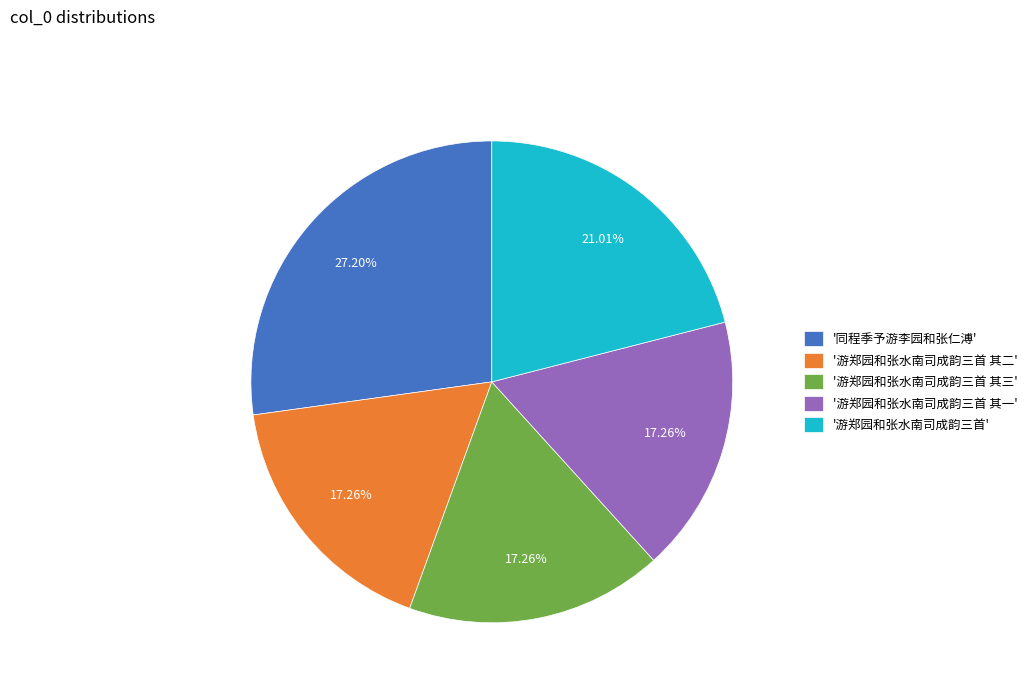

Between '游郑园和张水南司成韵三首 其一' and '同程季予游李园和张仁溥', which is larger?

'同程季予游李园和张仁溥'